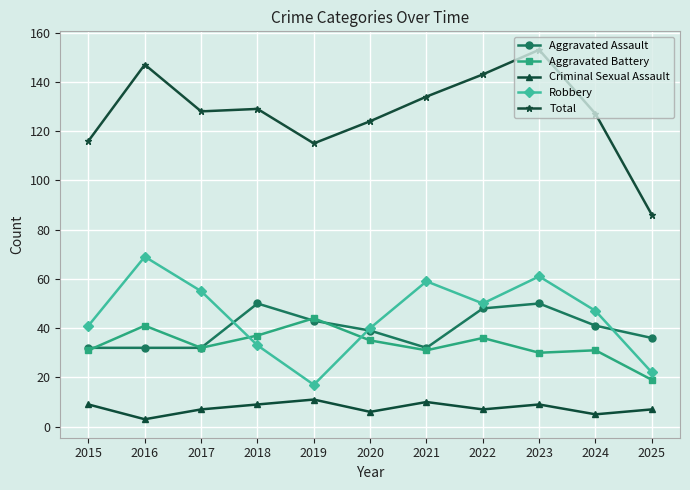

Rank the series by their maximum value, from lowest to highest.

Criminal Sexual Assault, Aggravated Battery, Aggravated Assault, Robbery, Total